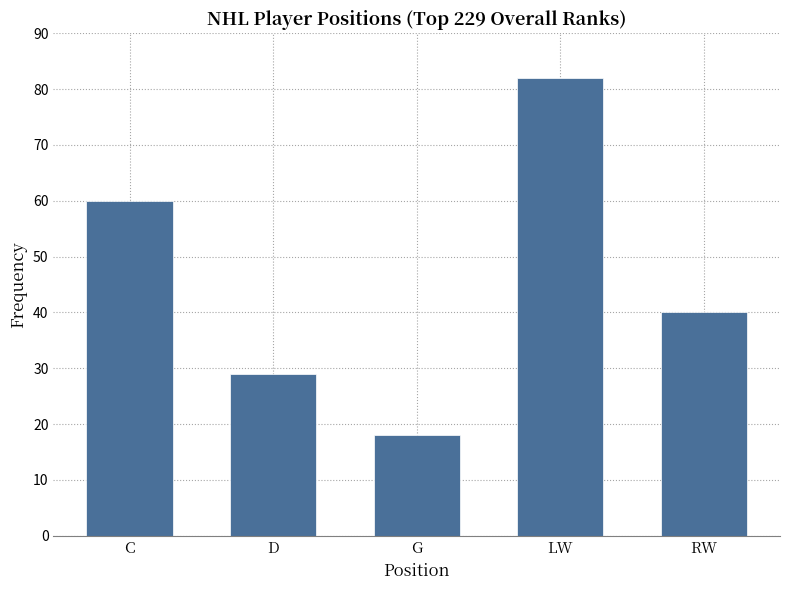

What is the change in value from C to G?

-42